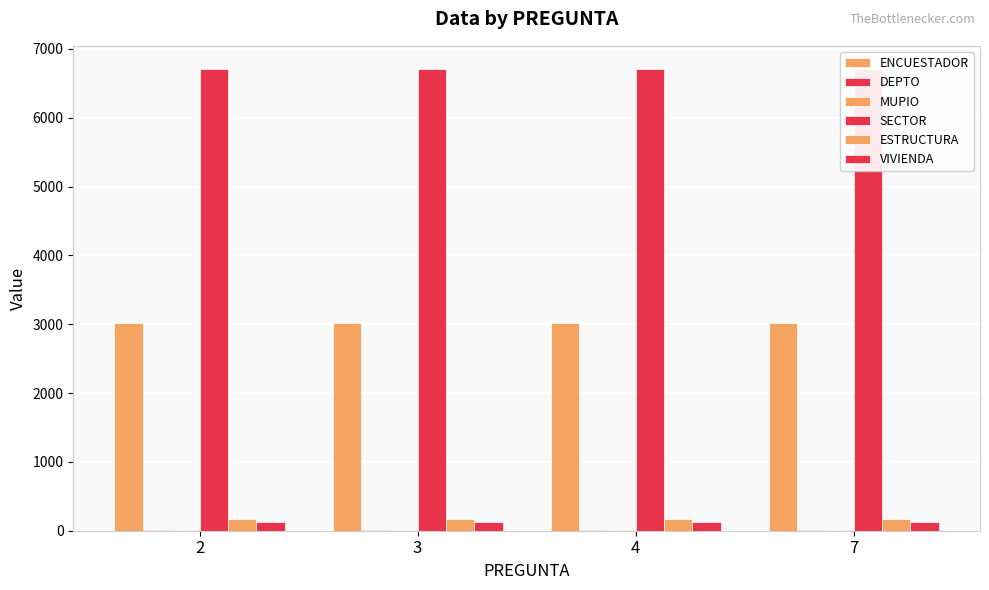

Rank the categories by MUPIO value from lowest to highest.

2, 3, 4, 7